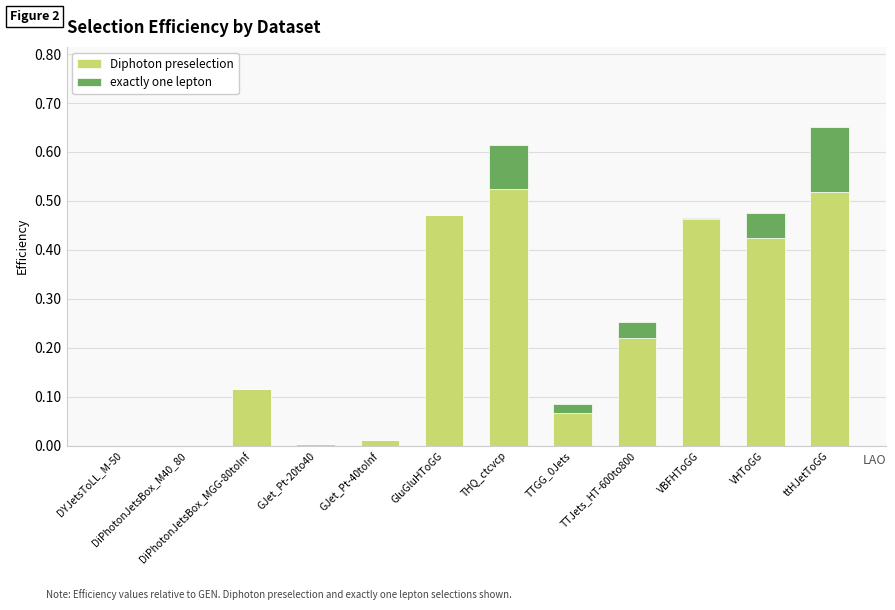

At which category is the sum across all series the highest?

ttHJetToGG